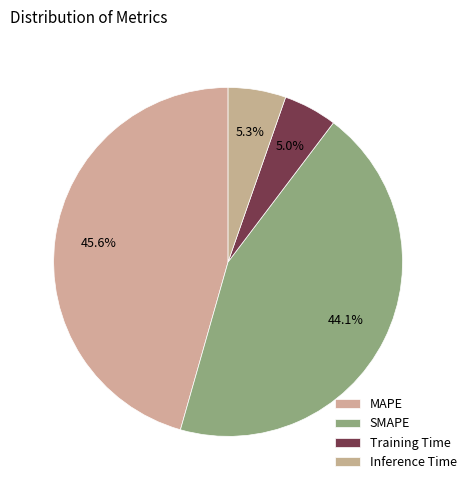

How many slices are in this pie chart?

4